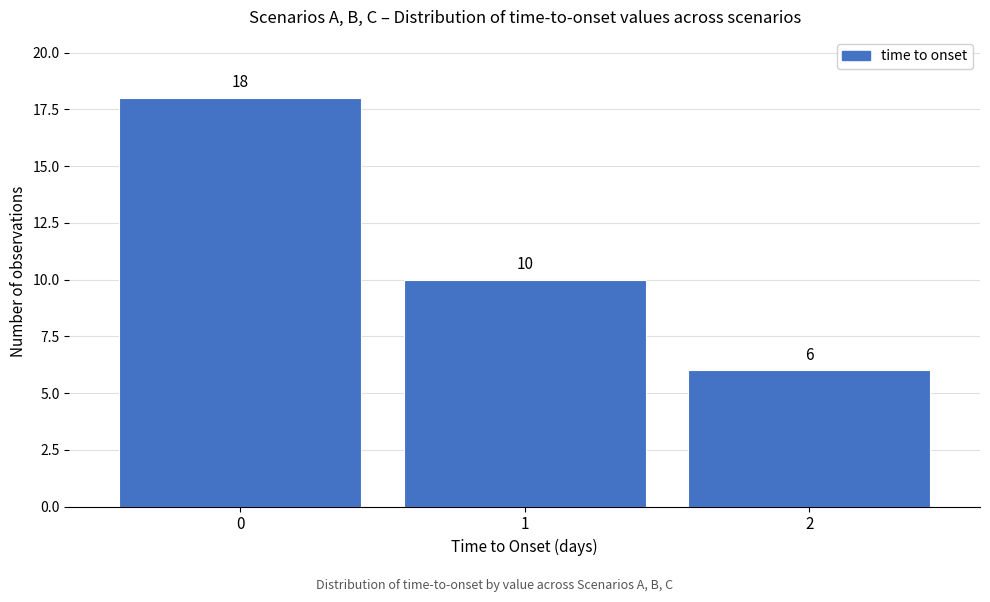

Reading left to right, transcribe this chart: for each bar, give the range it covers on the x-axis and its height.

-0.5 to 0.5: 18
0.5 to 1.5: 10
1.5 to 2.5: 6